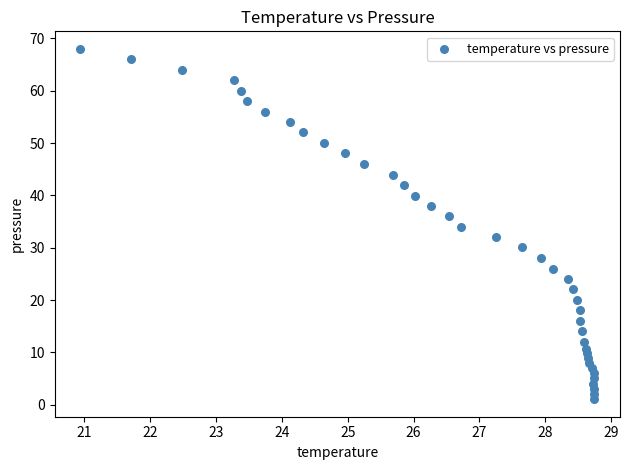

What is the range of X values (max minus min)?

7.8